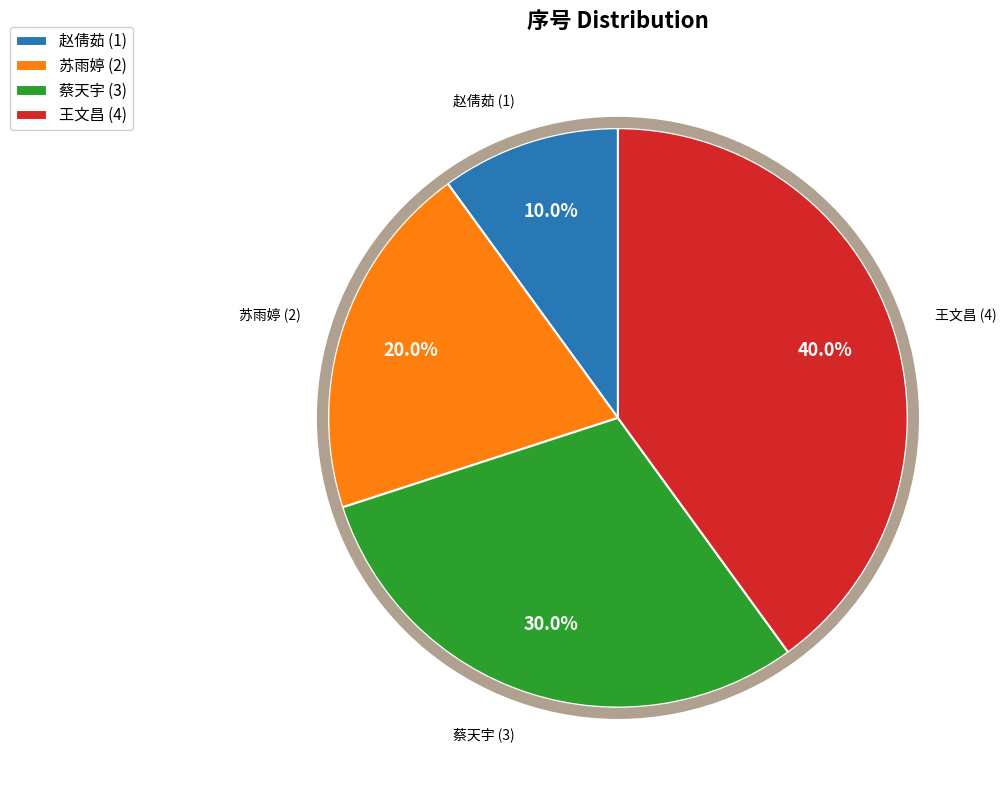

Count the number of slices in the pie.

4